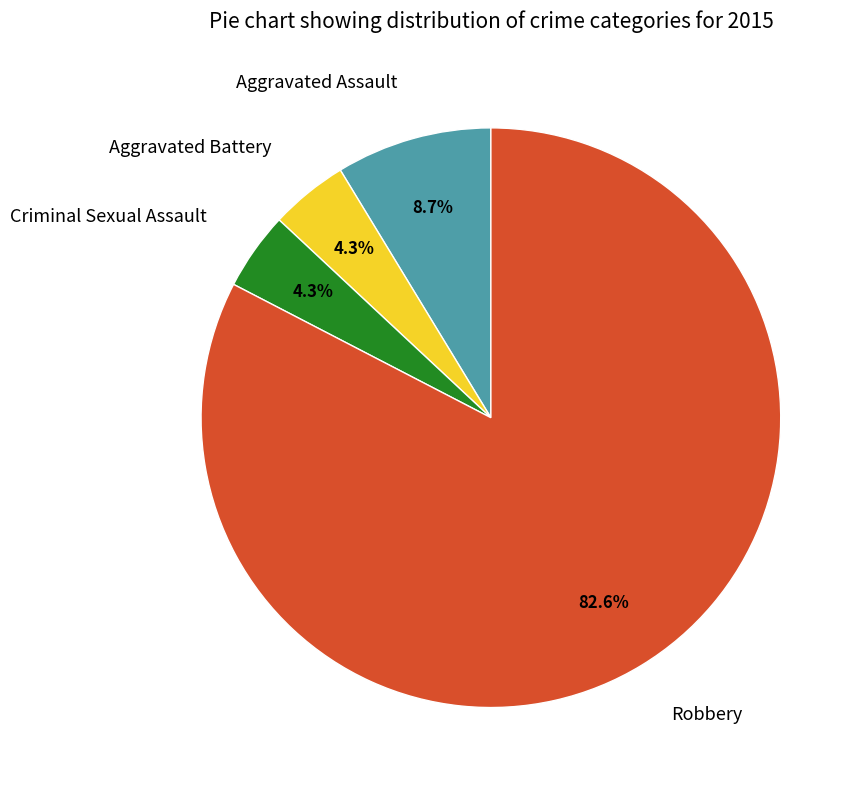

What is the largest slice in the pie chart?

Robbery